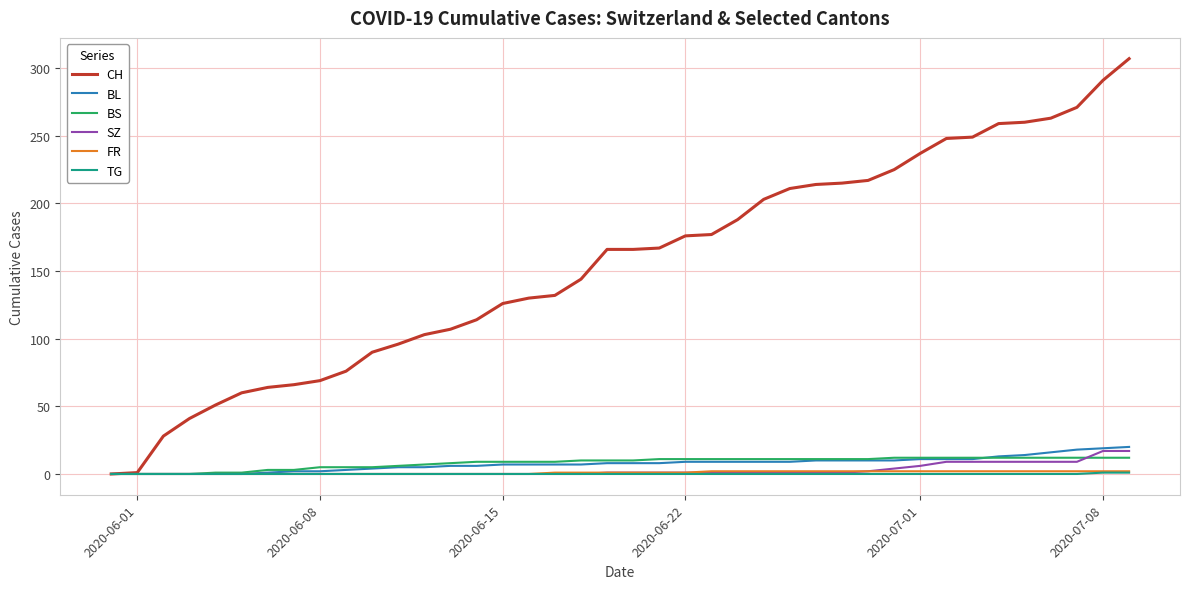

How many categories are shown in the chart?

40